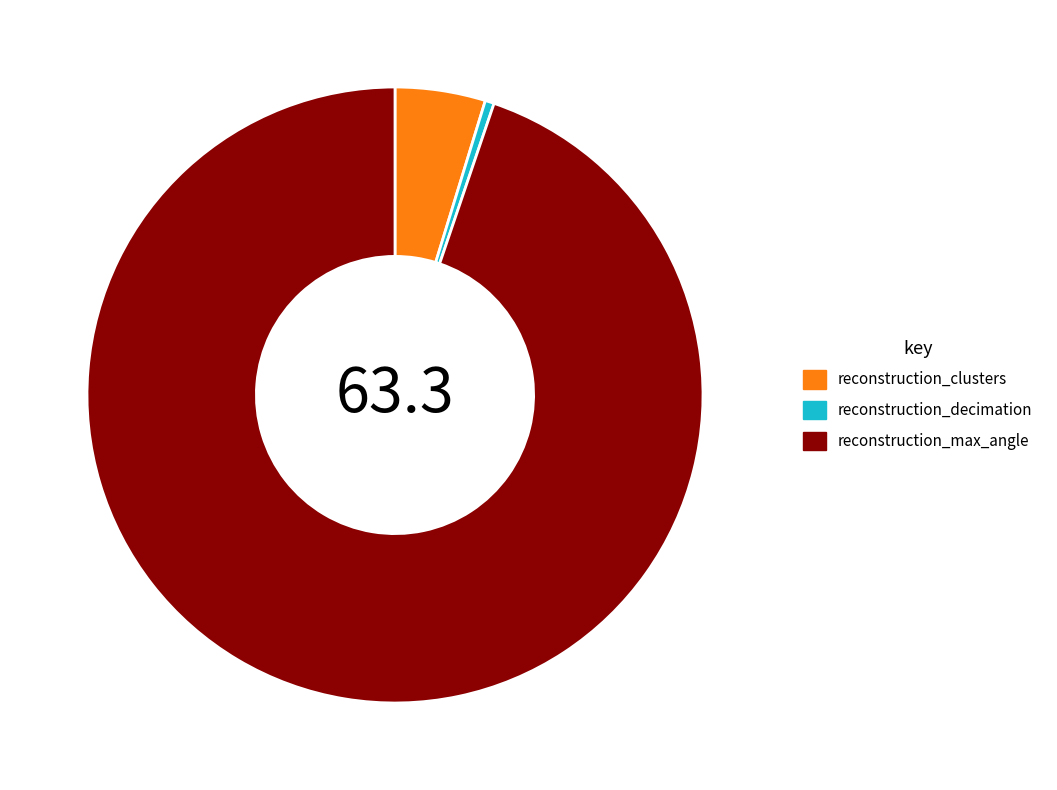

Rank the categories by value from highest to lowest.

reconstruction_max_angle, reconstruction_clusters, reconstruction_decimation